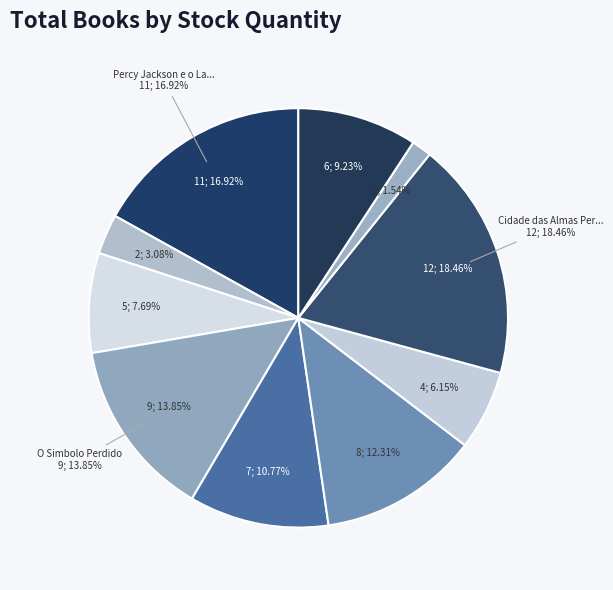

What percentage is NOT represented by Percy Jackson e o Ladrao de Raios?

83.1%